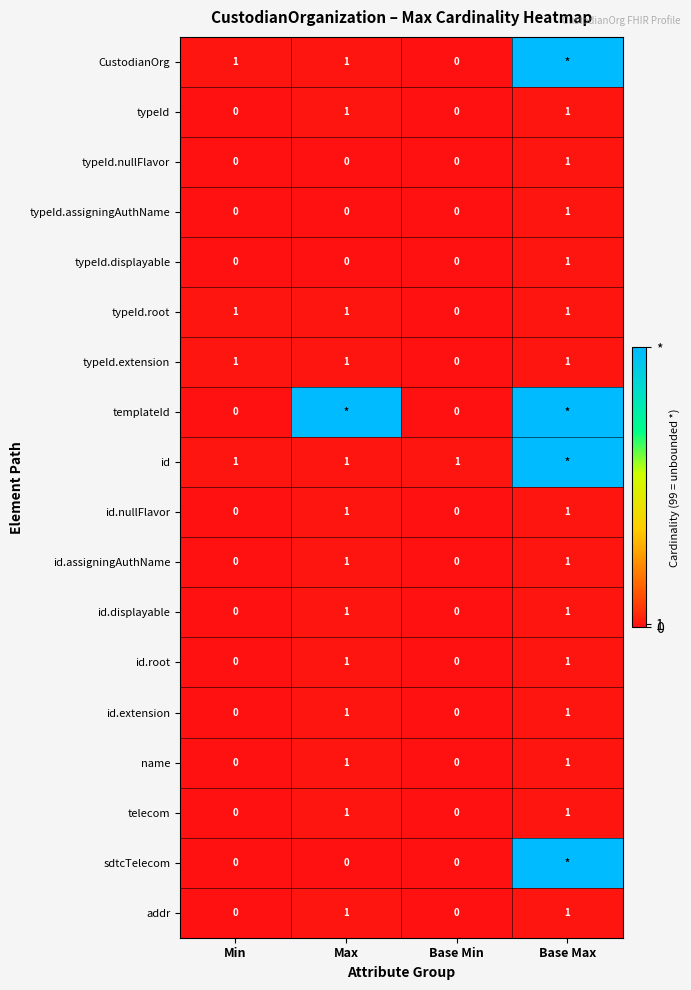

Is the value of typeId.extension at Max greater than the value of id.assigningAuthName at Base Min?

Yes